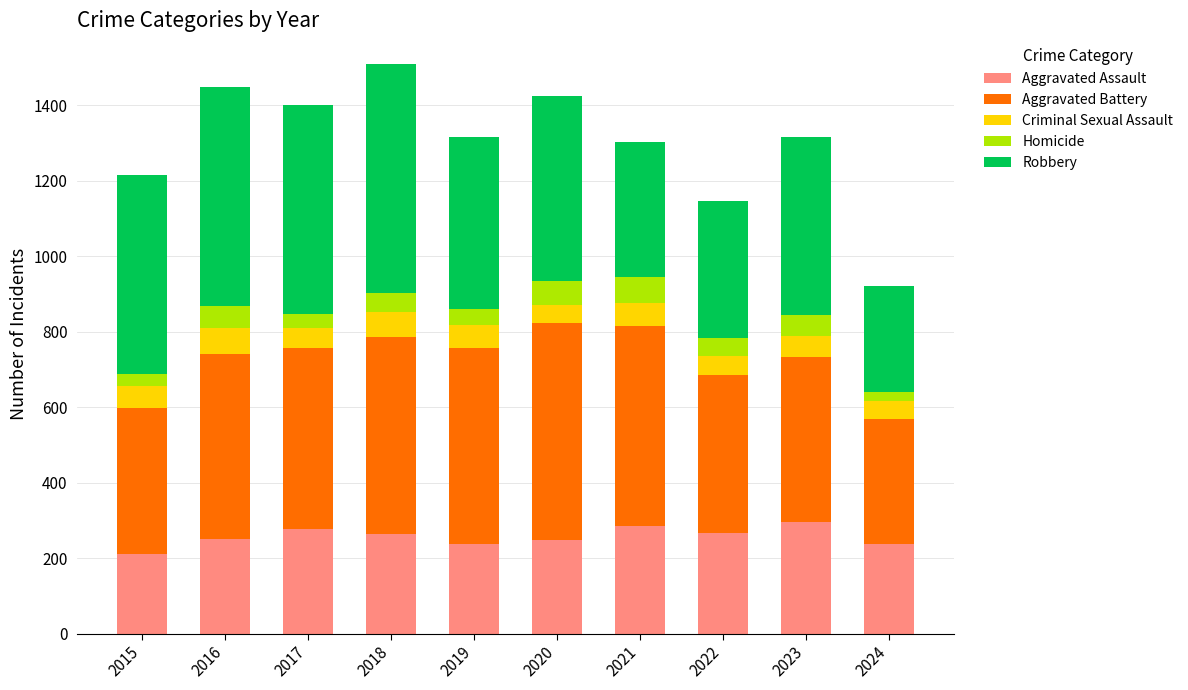

What is the highest value of the Aggravated Assault series?

295